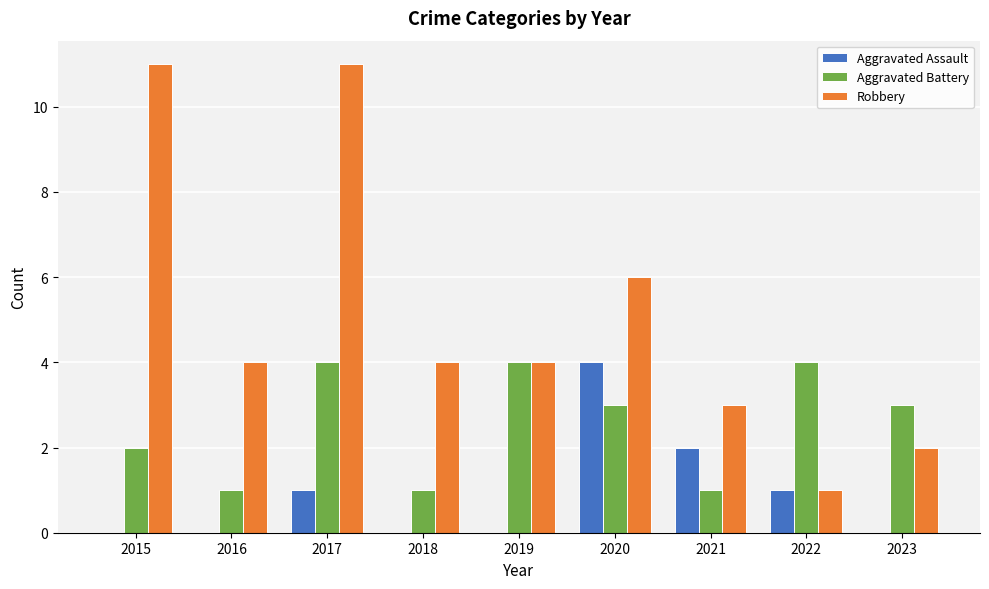

What are all the series names shown in the legend?

Aggravated Assault, Aggravated Battery, Robbery